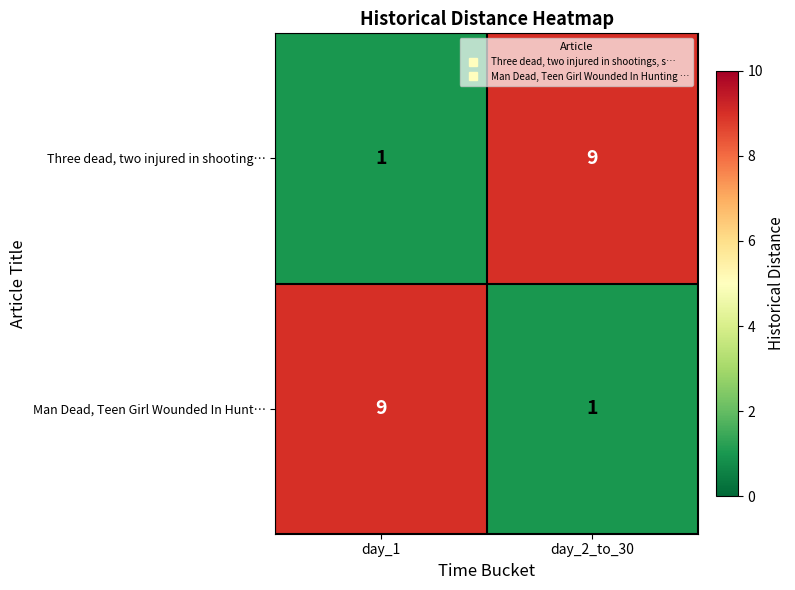

At day_2_to_30, list the series in order from smallest to largest.

Man Dead, Teen Girl Wounded In Hunt…, Three dead, two injured in shooting…